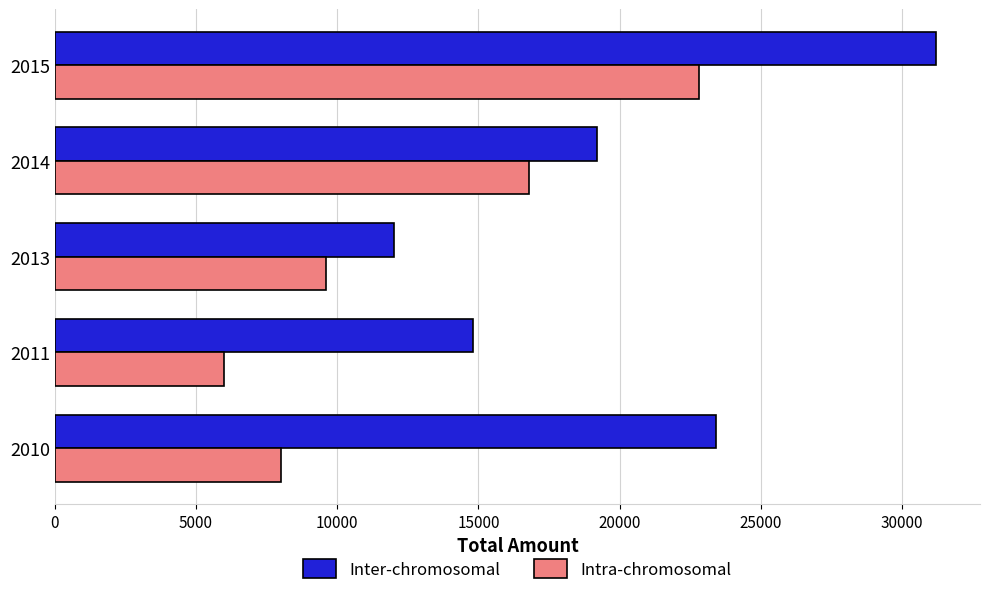

Between 2010 and 2013, which series saw the biggest shift?

Inter-chromosomal